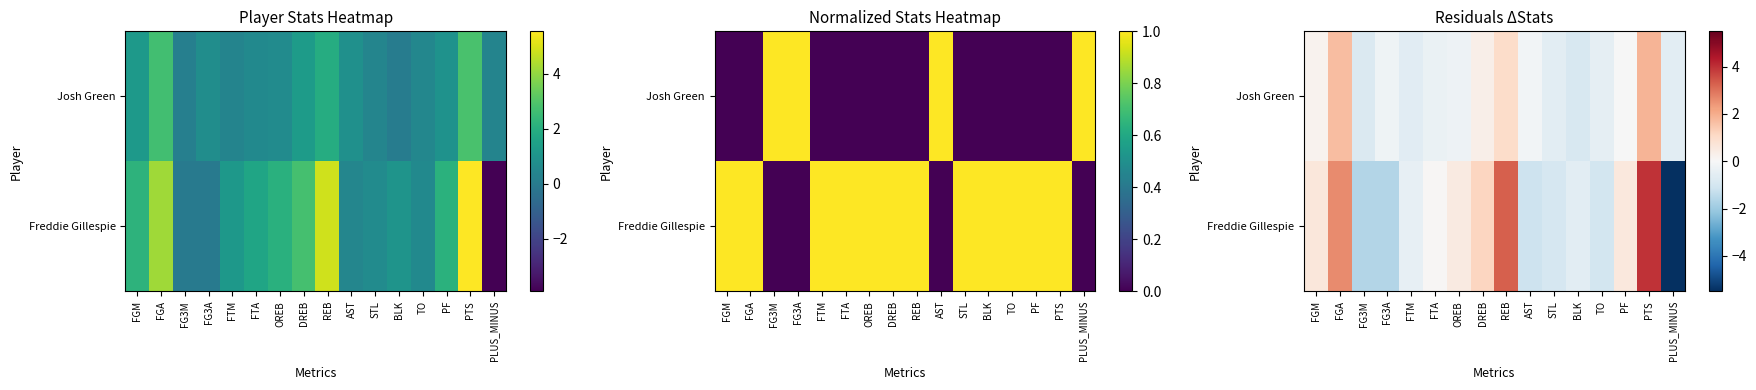

Count the number of data series in this chart.

2